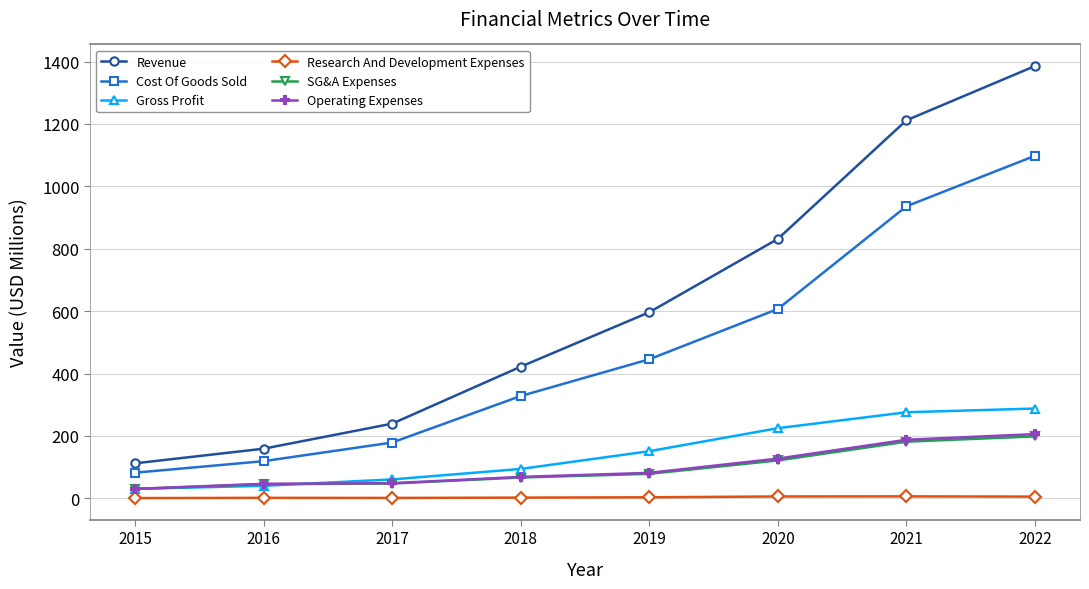

What is the difference between the Revenue values at 2016 and 2020?

672.7